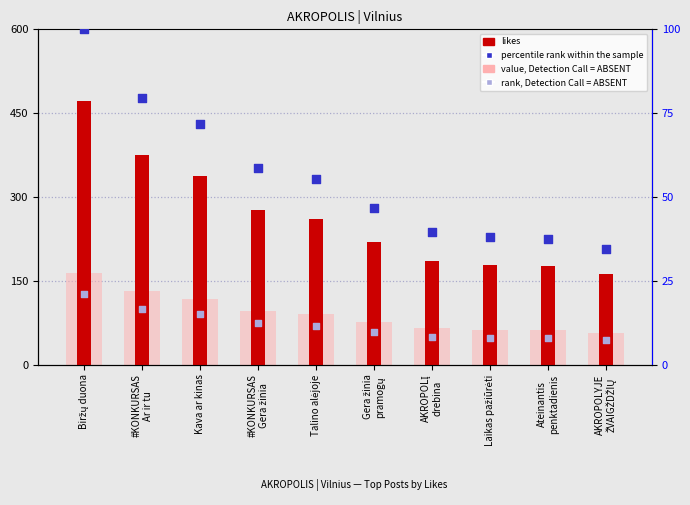

What is the total value across all series at Gera žinia
pramogų?

353.5